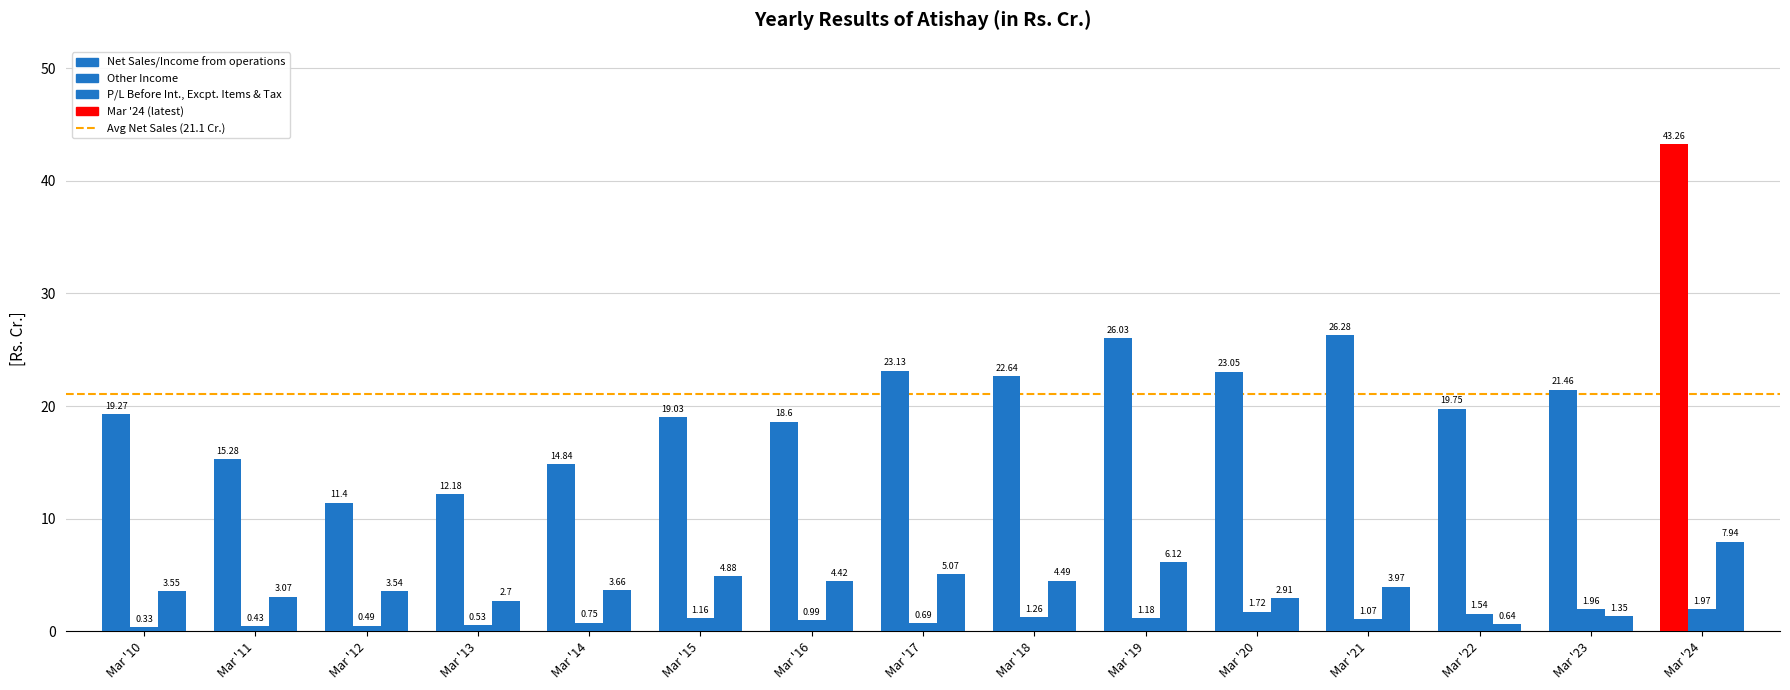

At which category is the sum across all series the highest?

Mar '24